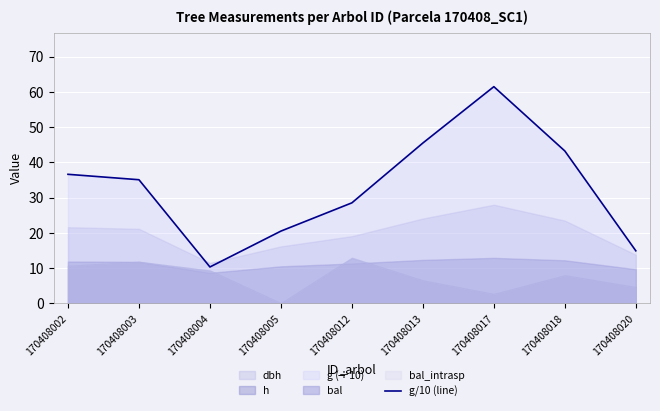

The g/10 (line) series shows 6.8 at 170408004. True or false?

False